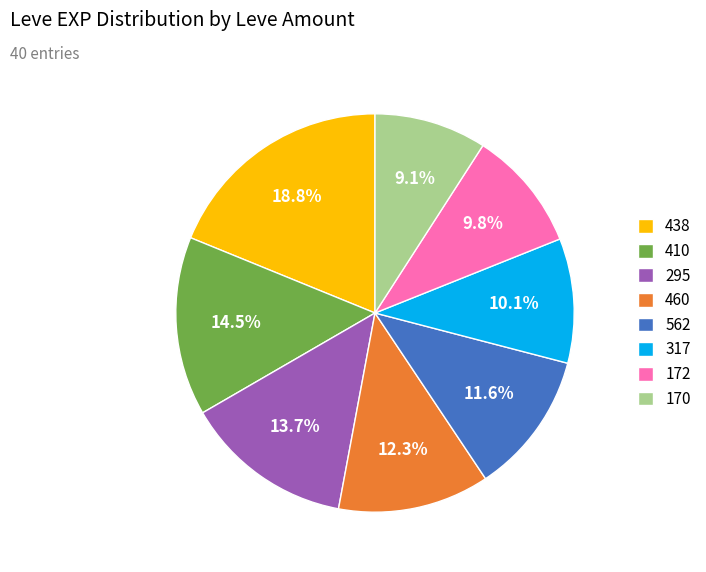

How many slices are in this pie chart?

8